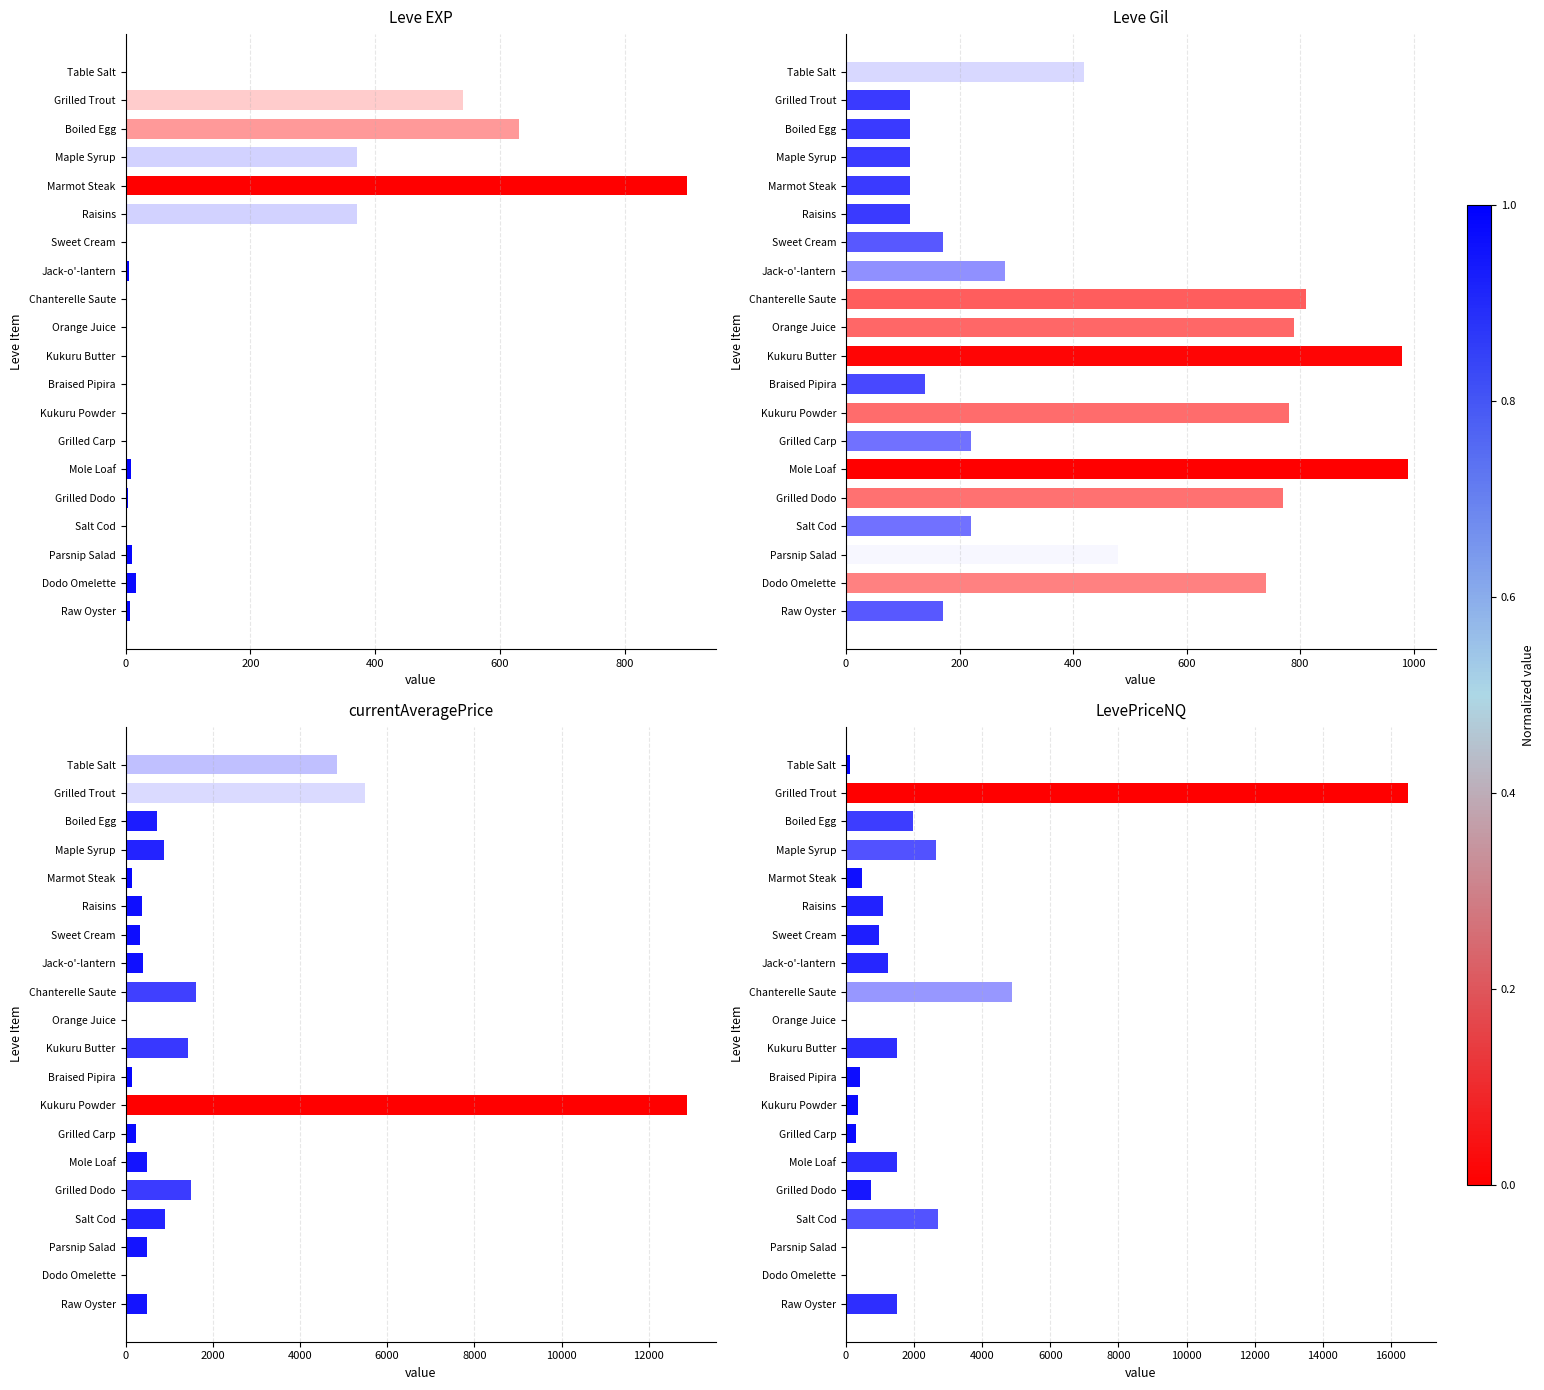

Is it true that currentAveragePrice equals 12886.0 at Kukuru Powder?

True